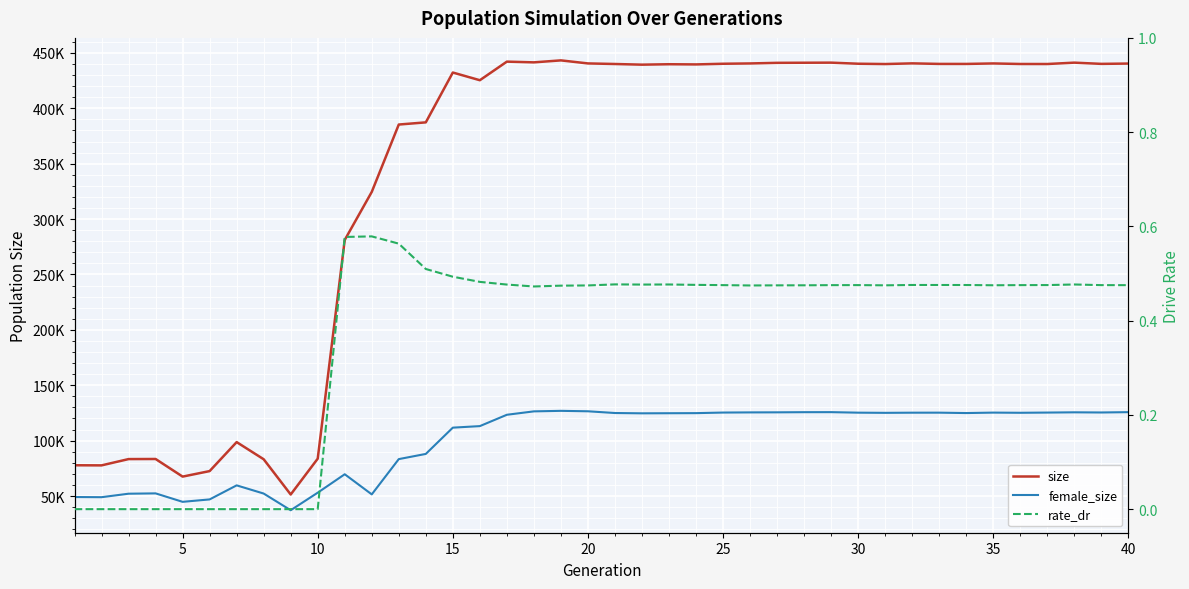

True or false: rate_dr and size cross at least once.

False